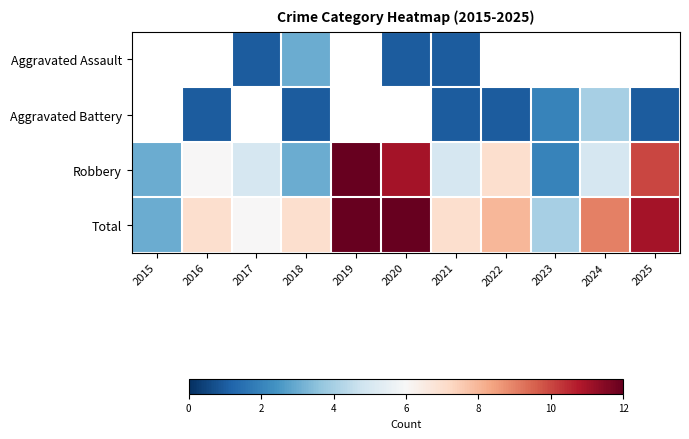

Which category has the lowest value across all series?

2017